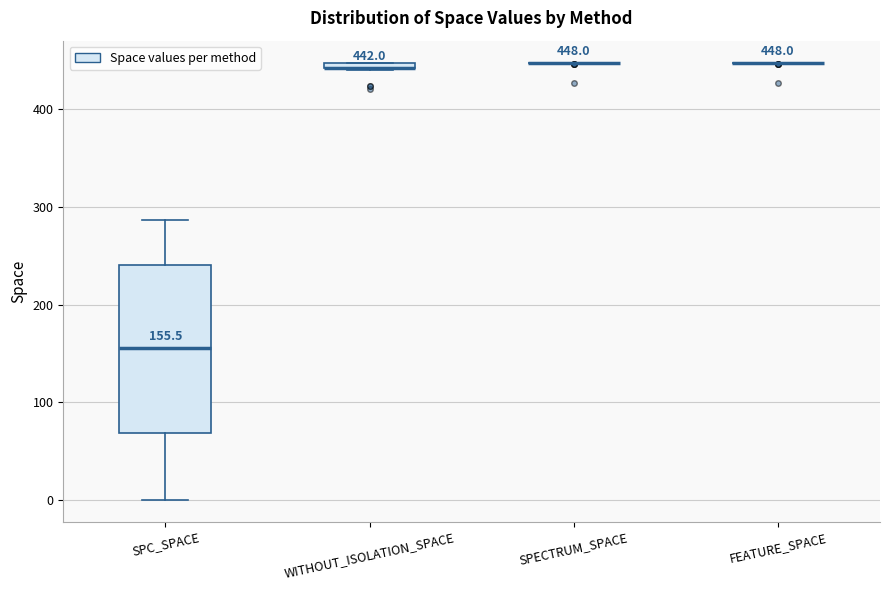

Comparing the boxes themselves (not the whiskers), which one is the tallest?

SPC_SPACE